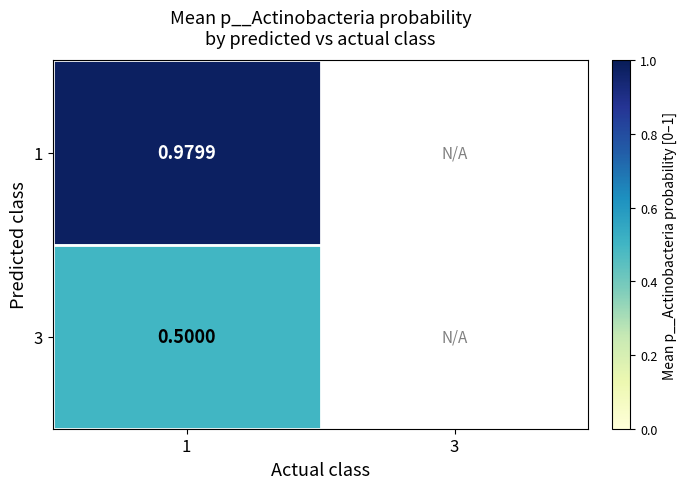

Is the value of 1 at 1 greater than the value of 3 at 1?

Yes